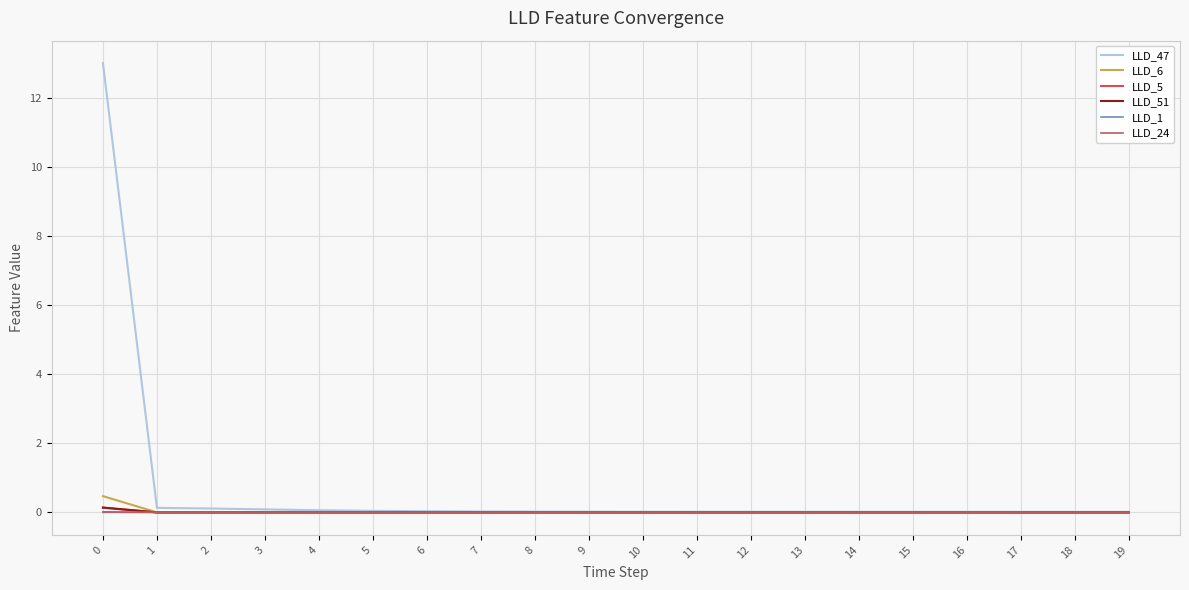

Is it true that LLD_6 equals -0.0 at 15?

True